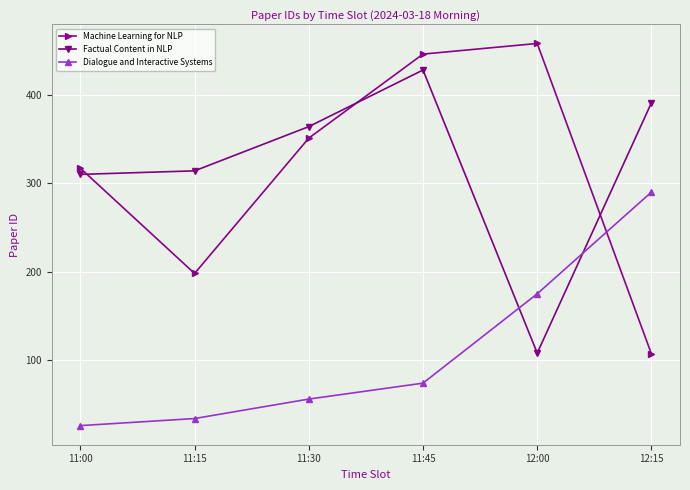

What is the minimum value shown in the chart?

26